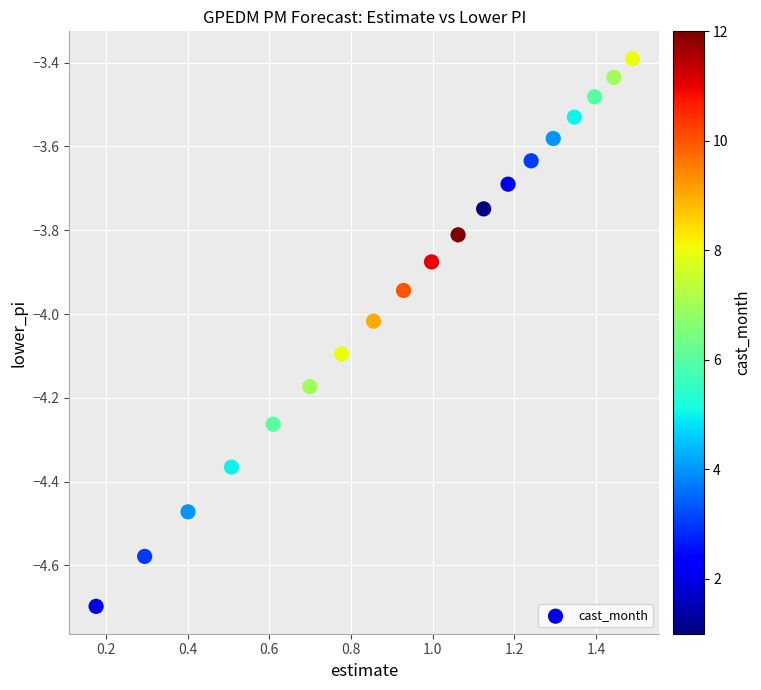

What is the range of X values (max minus min)?

1.3